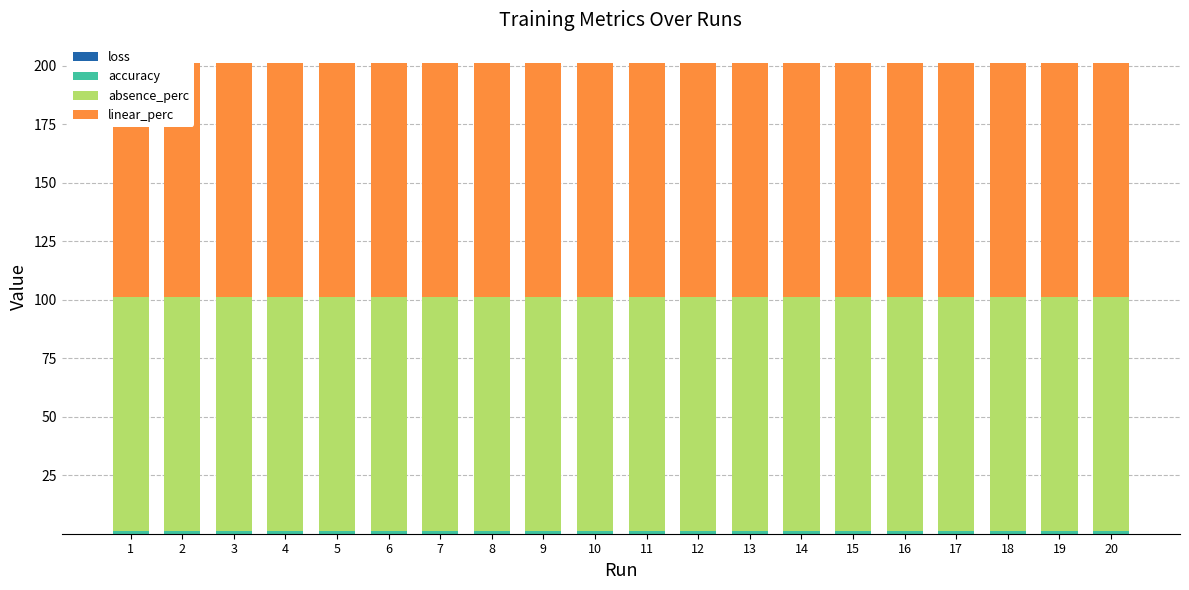

What is the maximum value shown in the chart?

100.0